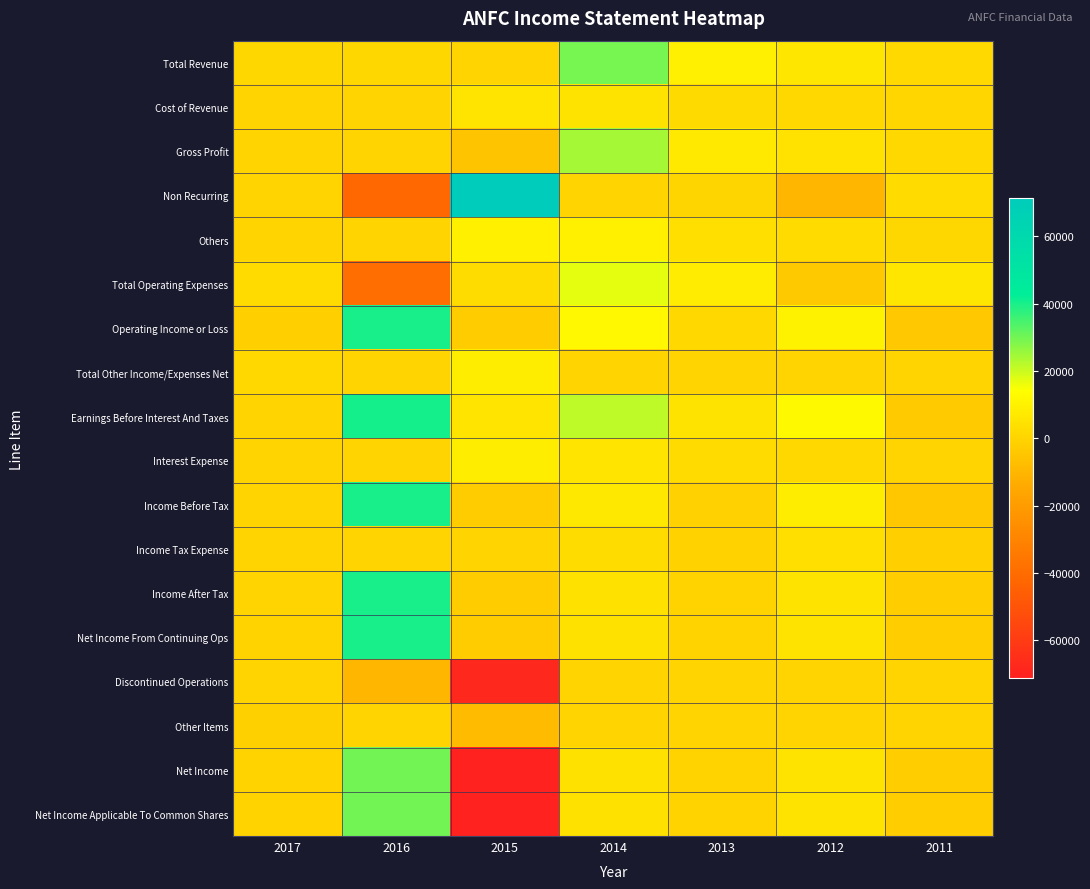

What is the spread (max minus min) of values at 2014?

29400